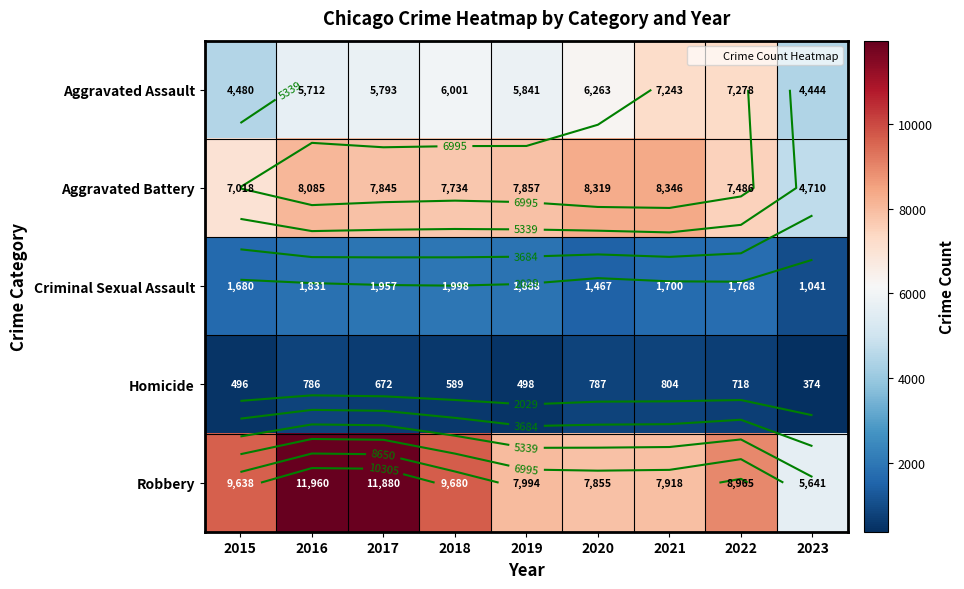

What is the difference between the maximum and minimum values in the Aggravated Battery series?

3636